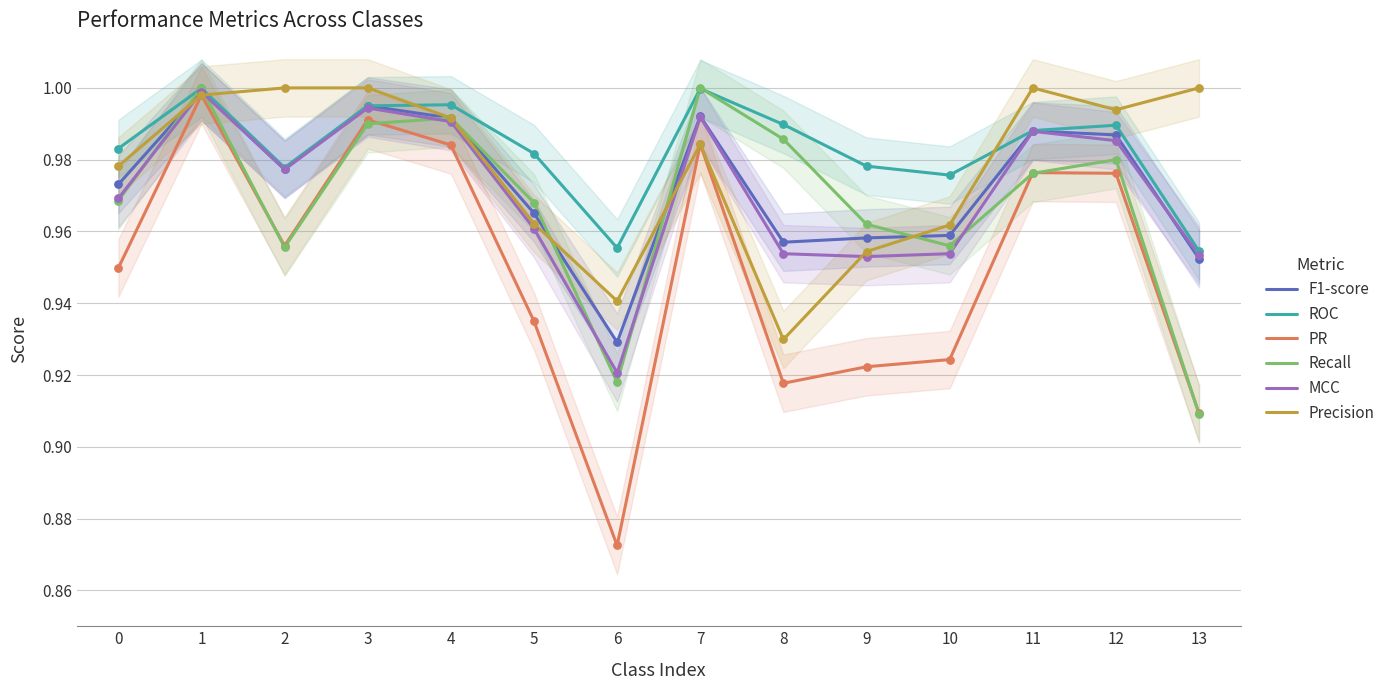

Is the value of MCC at 12 greater than the value of F1-score at 6?

Yes